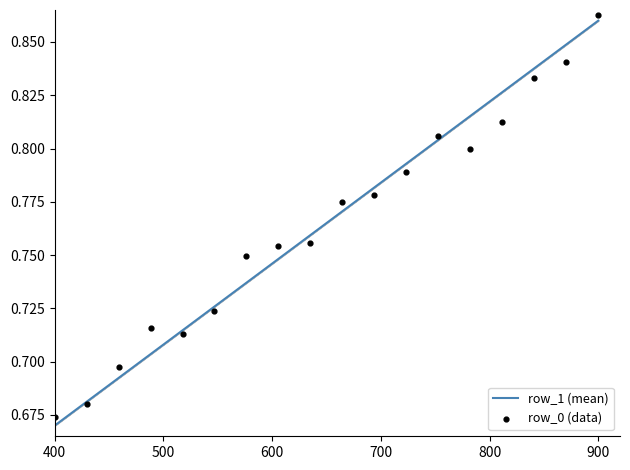

Which series has the largest Y range (max minus min)?

row_1 (mean)